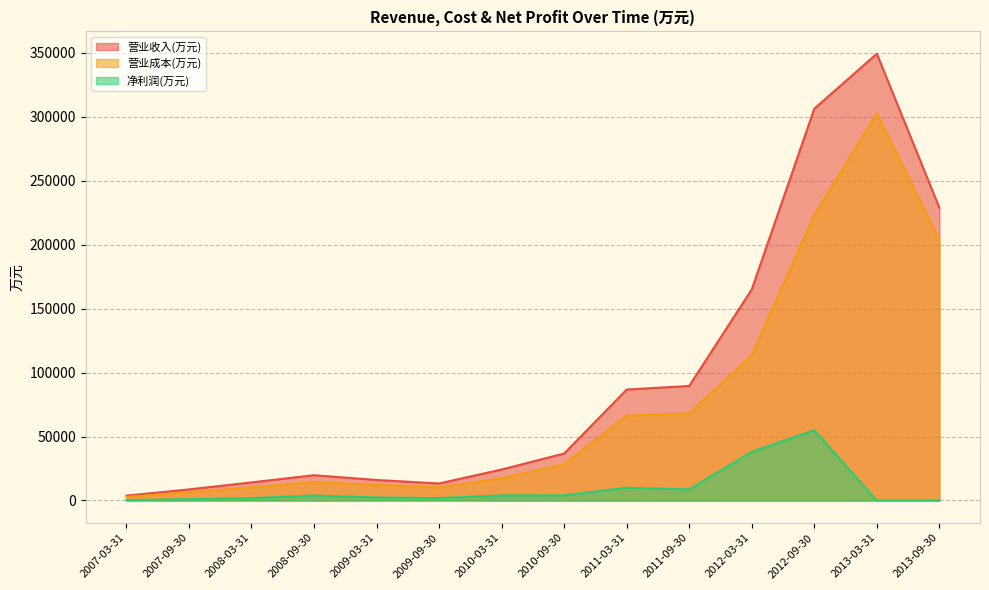

What is the total value across all series at 2013-09-30?

432898